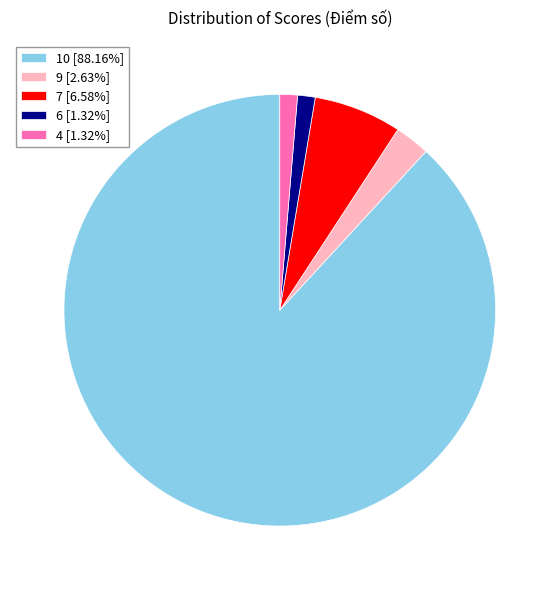

What is the ratio of the value at 4 [1.32%] to the value at 6 [1.32%]?

1.0